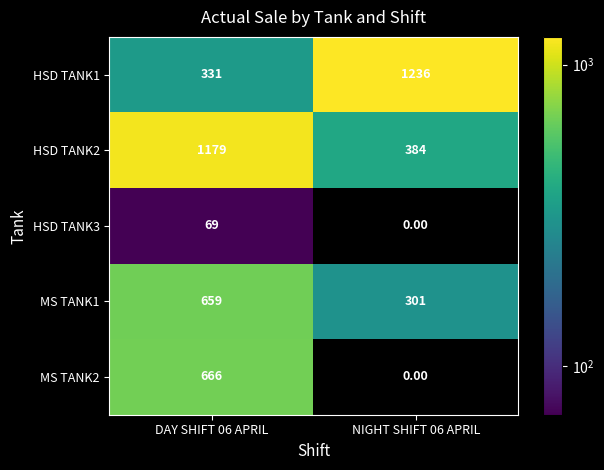

At which category does the chart reach its peak across all series?

NIGHT SHIFT 06 APRIL